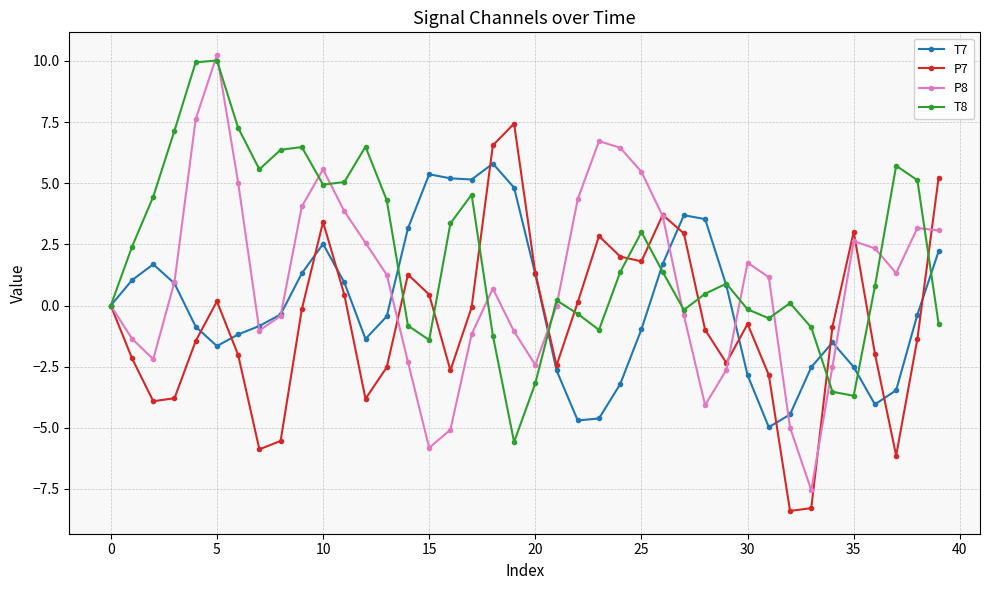

What is the maximum value shown in the chart?

10.2